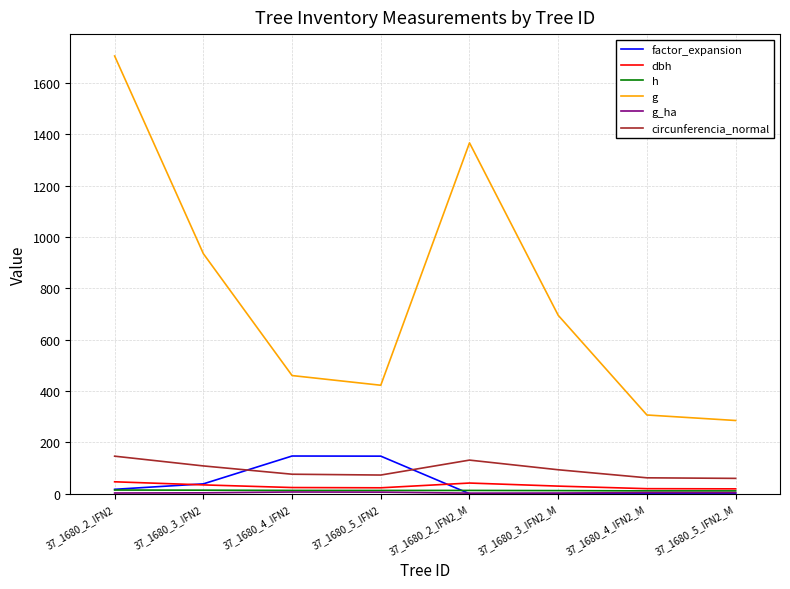

True or false: h and g cross at least once.

False